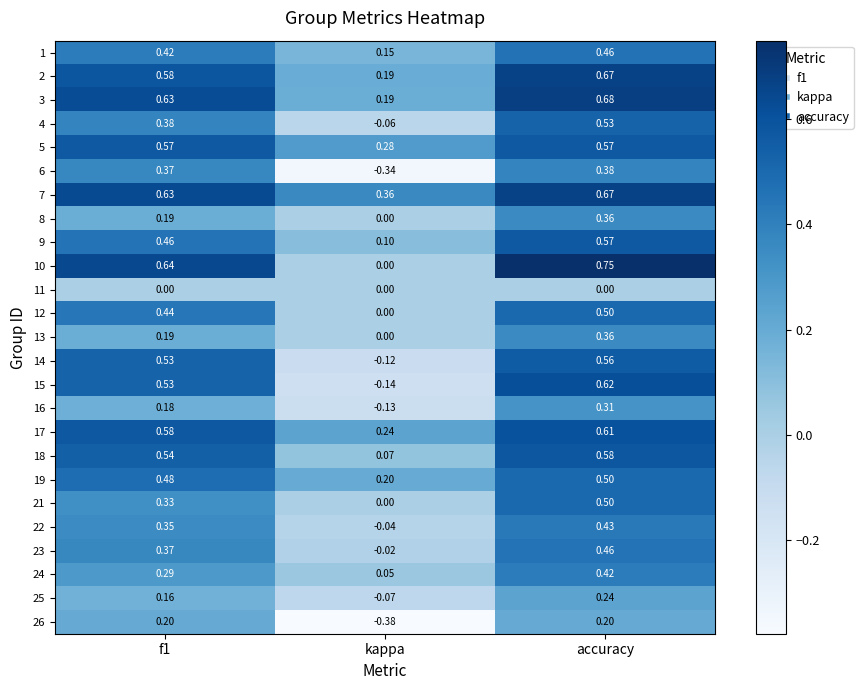

Is the value of 2 at accuracy greater than the value of 23 at kappa?

Yes